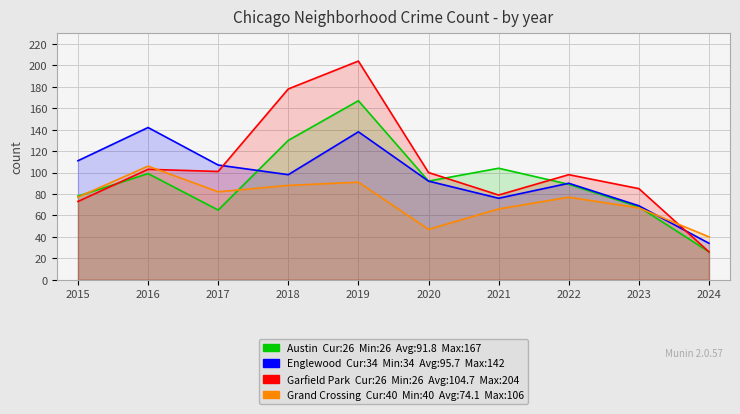

Reading left to right, extract all data points from this chart.

Austin: 78	99	65	130	167	92	104	89	68	26
Englewood: 111	142	107	98	138	92	76	90	69	34
Garfield Park: 73	103	101	178	204	100	79	98	85	26
Grand Crossing: 77	106	82	88	91	47	66	77	67	40